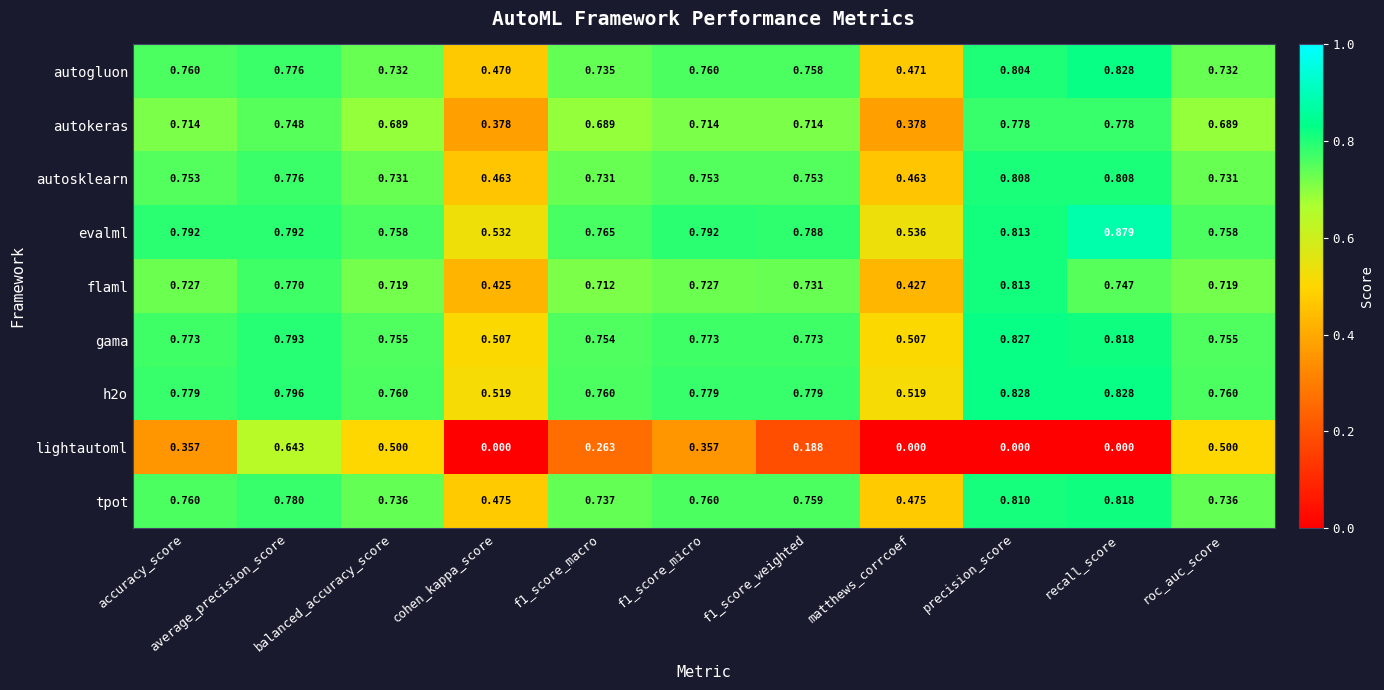

Which series has the widest spread of values?

lightautoml